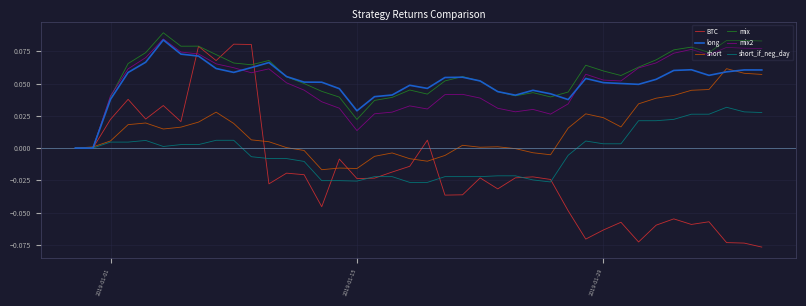

What is the difference between the maximum and minimum values in the BTC series?

0.2